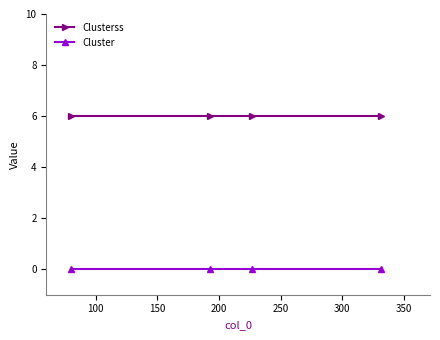

Which series has the largest total across all categories?

Clusterss